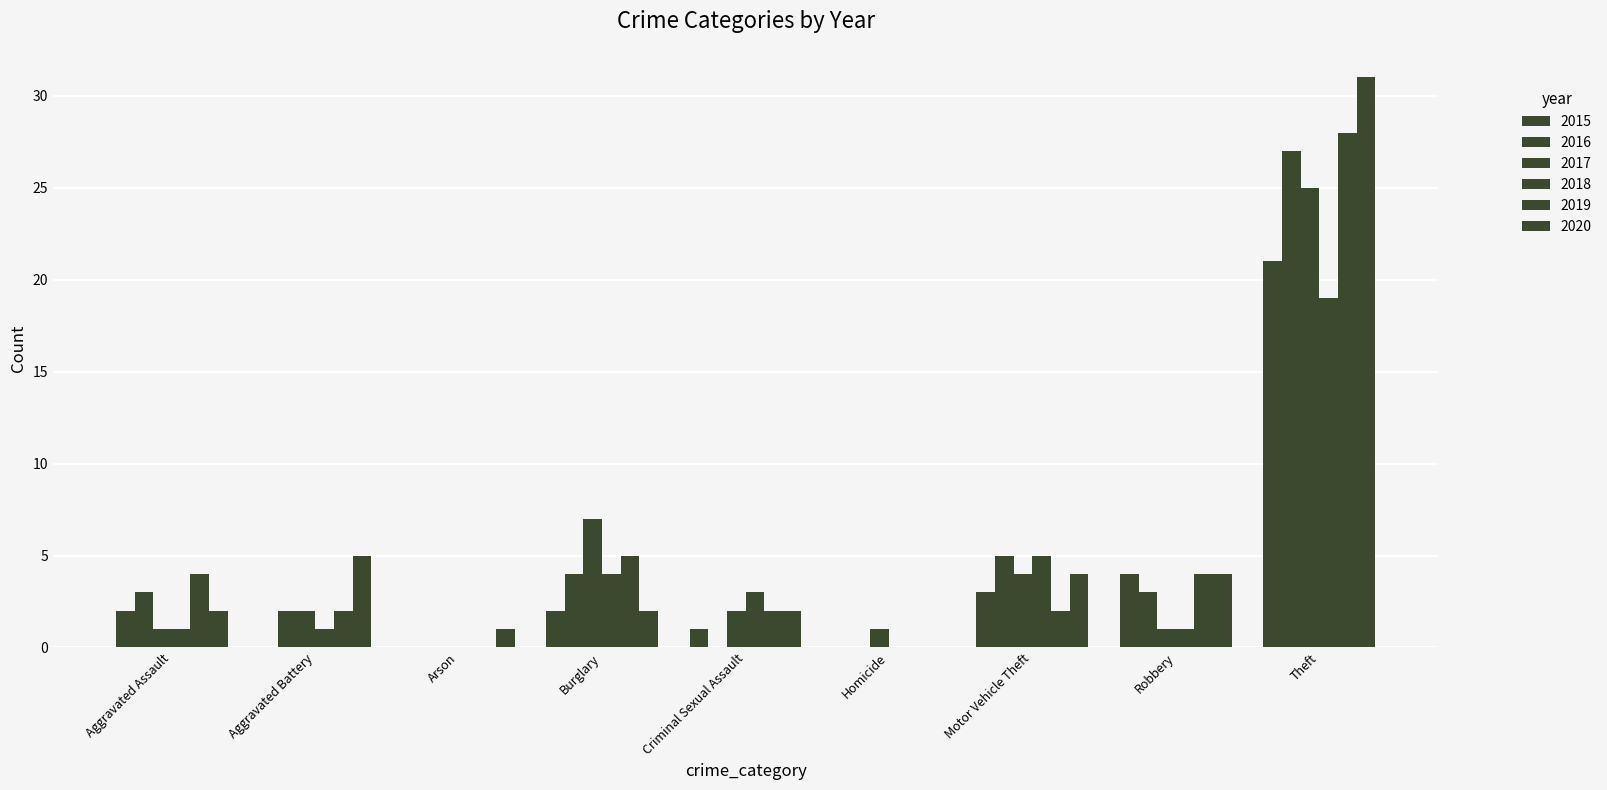

Count the number of data series in this chart.

6